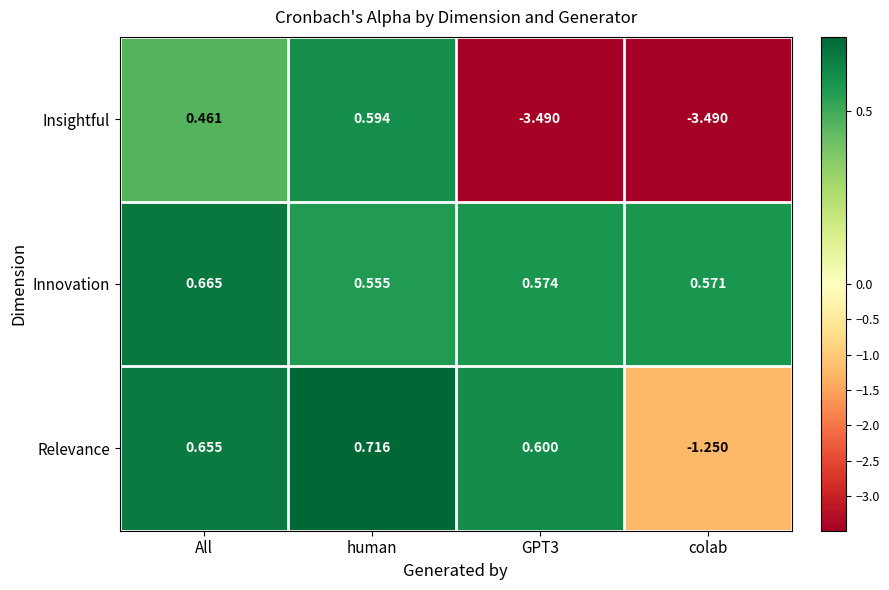

List the series in order of their peak value, lowest first.

Insightful, Innovation, Relevance